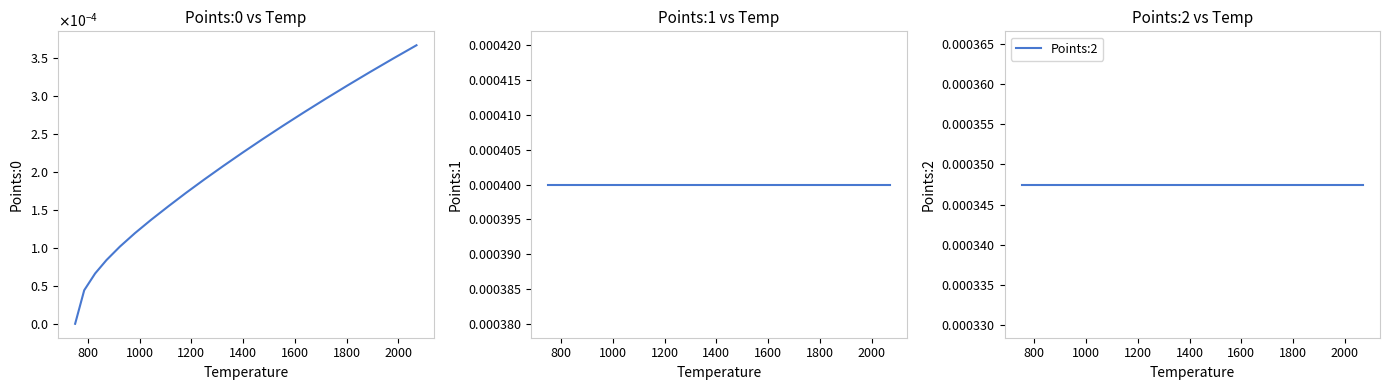

The Points:0 series shows 0.0 at 2200. True or false?

False